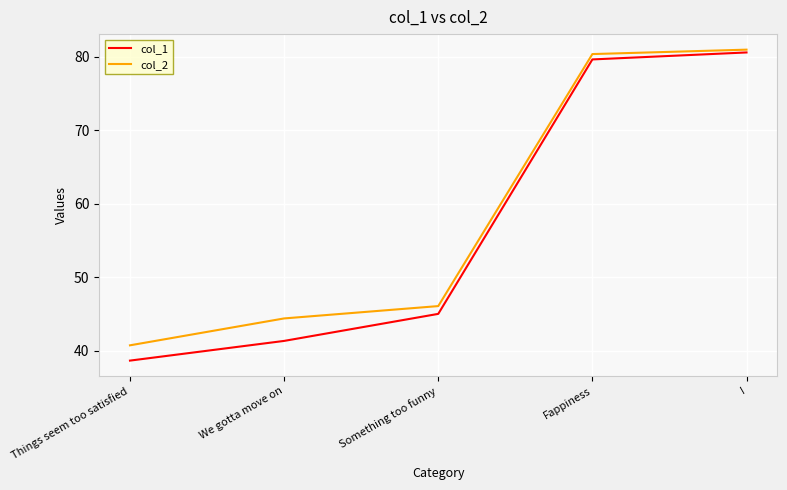

True or false: col_1 and col_2 cross at least once.

False